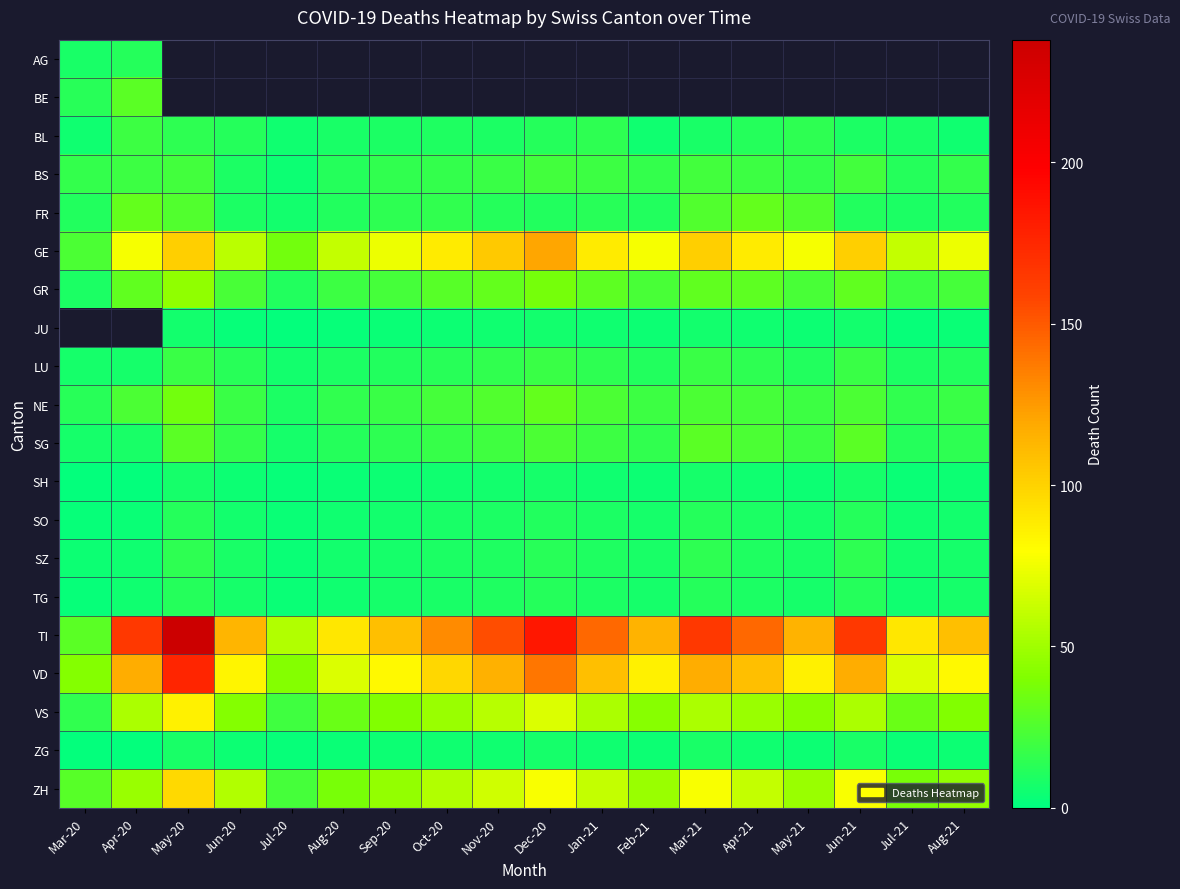

At which label does SO reach its minimum?

Mar-20